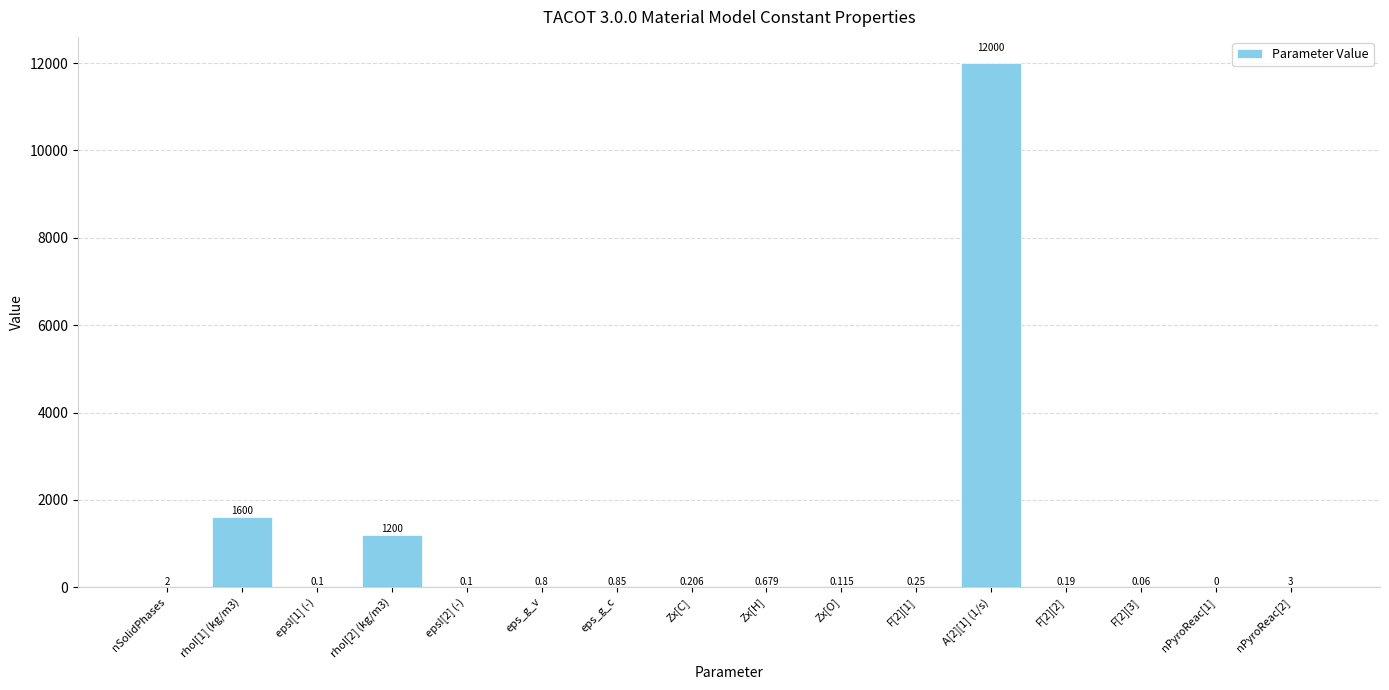

How many categories are shown in the chart?

16